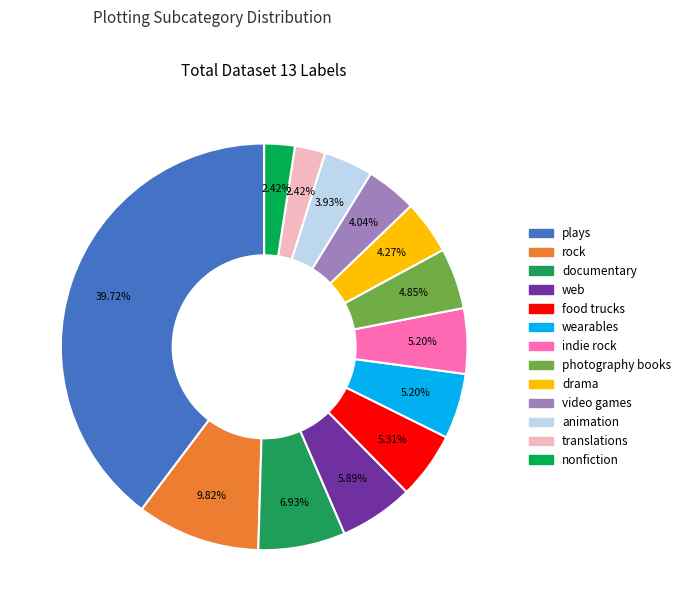

Does nonfiction represent more than half of the total?

No